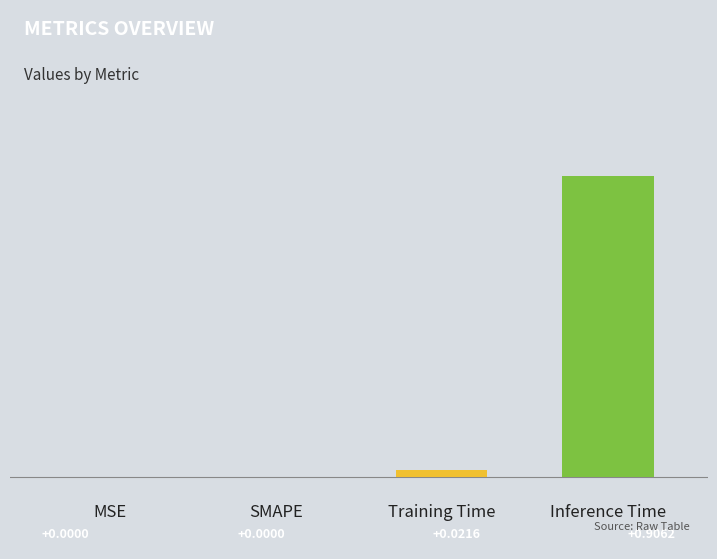

Reading left to right, transcribe all the data shown in this chart.

0.0	0.0	0.0	0.9